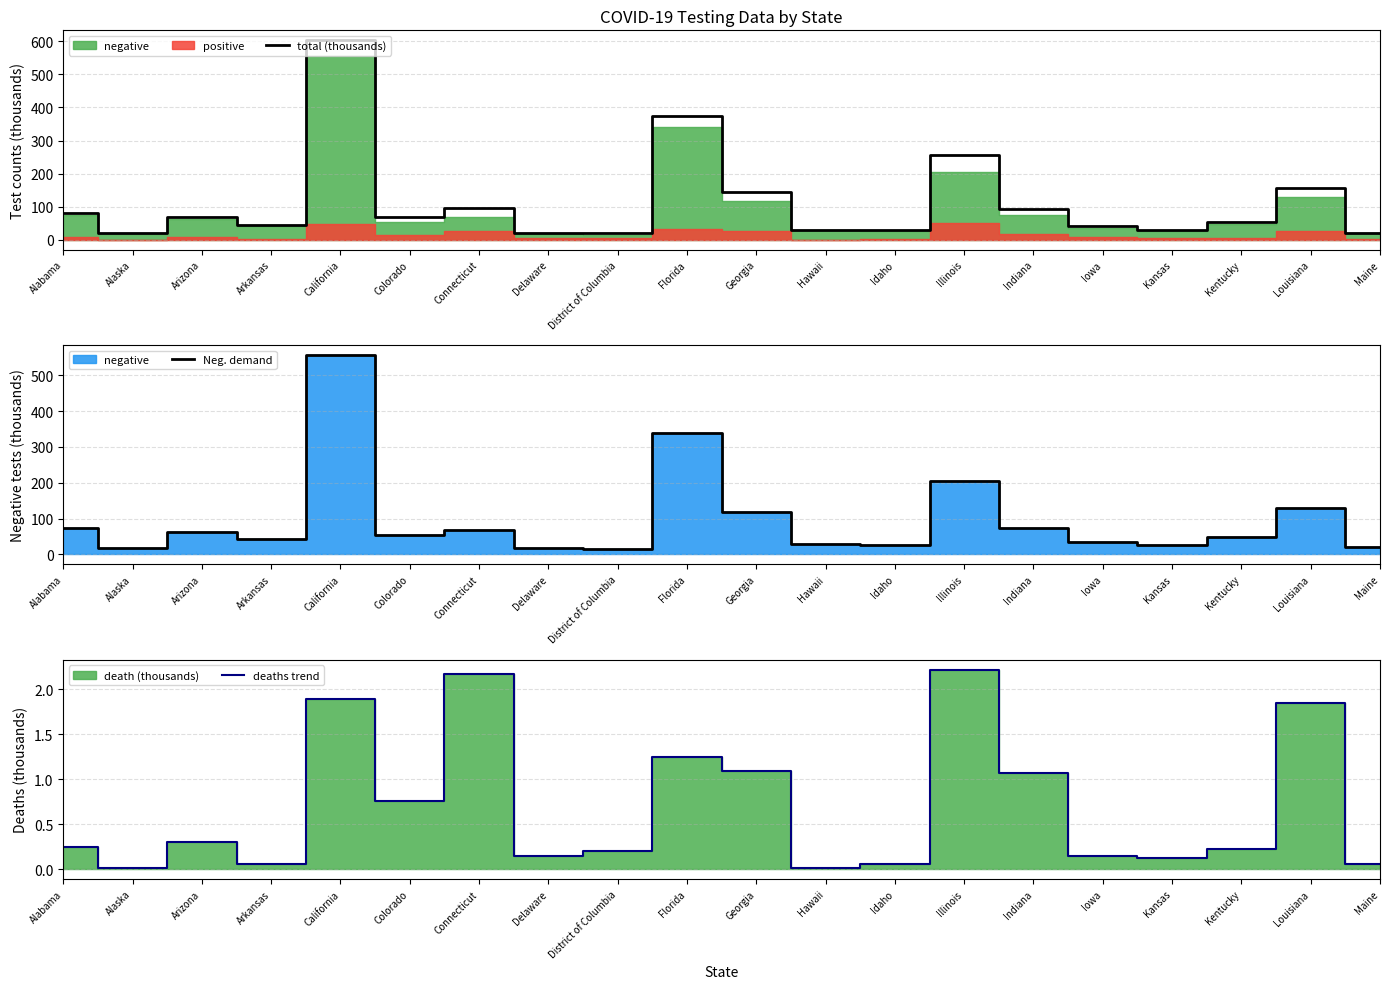

What is the minimum value for total (thousands)?

19.1